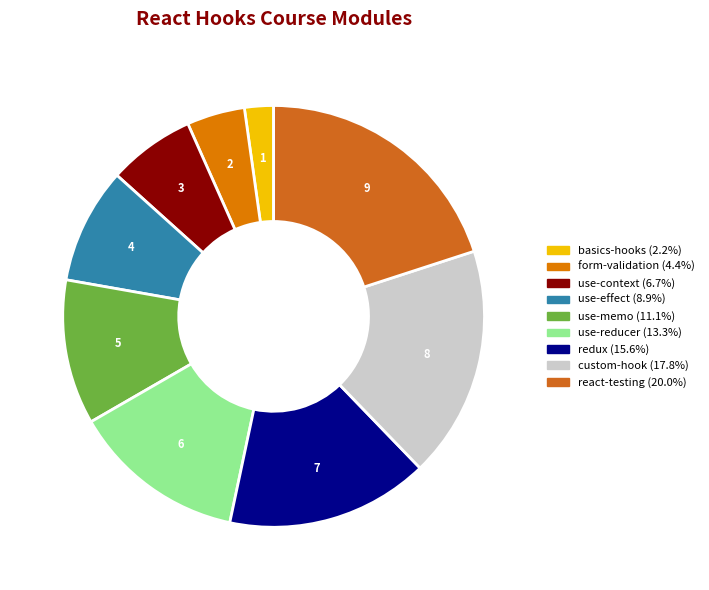

How many slices are in this pie chart?

9